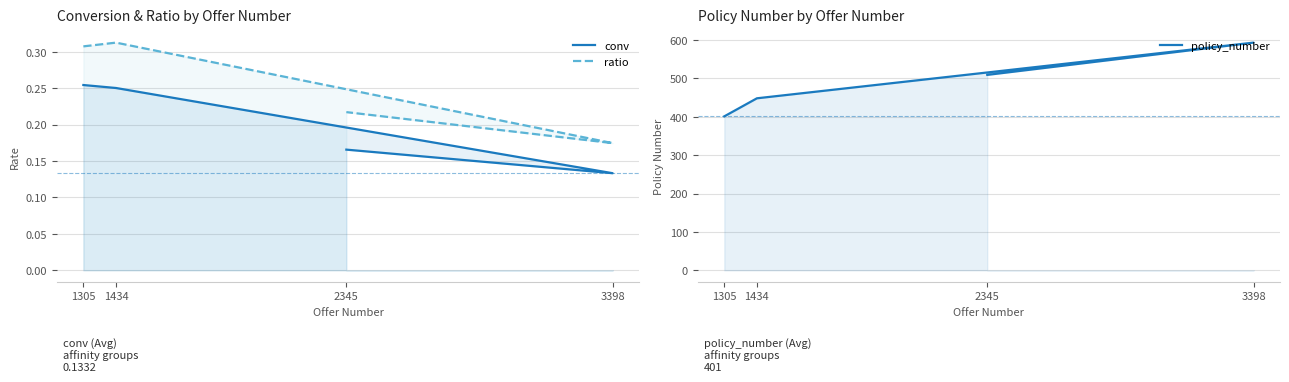

Reading left to right, what are all the values shown in this chart?

conv: 0.3	0.3	0.1	0.2
ratio: 0.3	0.3	0.2	0.2
policy_number: 401.0	448.0	593.0	509.0